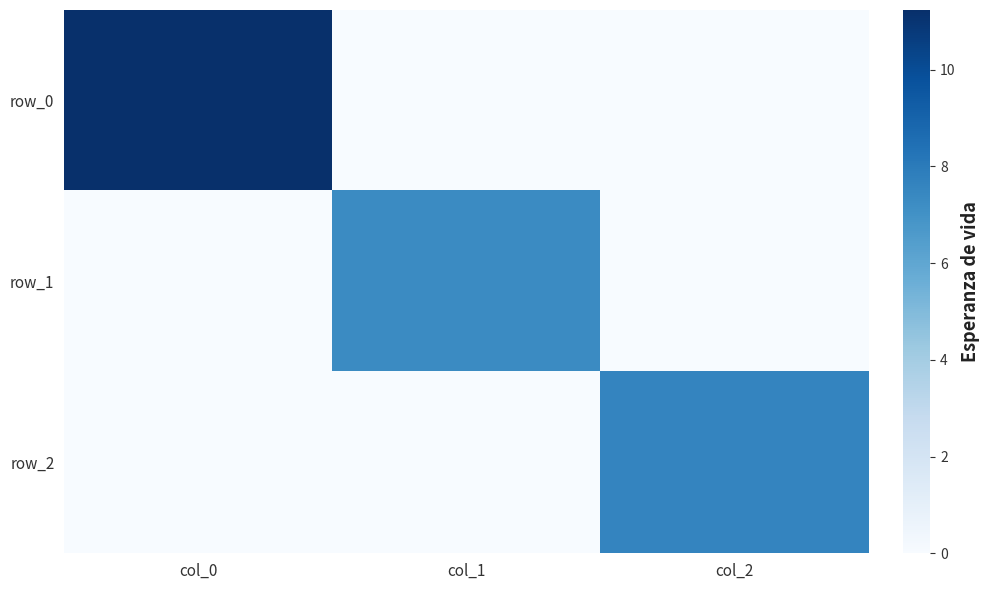

At which label is row_1 closest to 3?

col_0